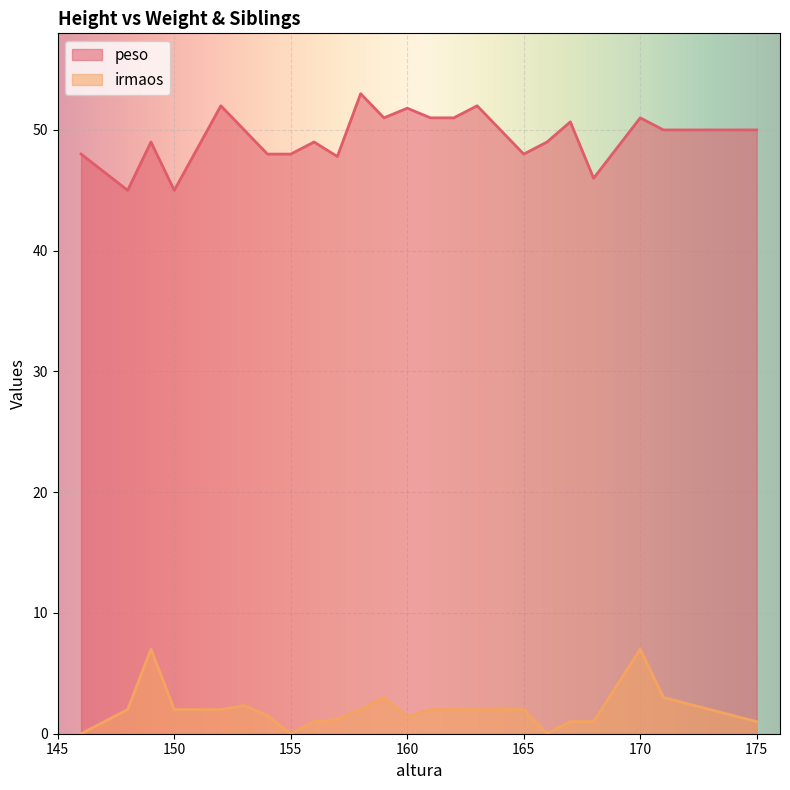

At which category does the chart reach its peak across all series?

158